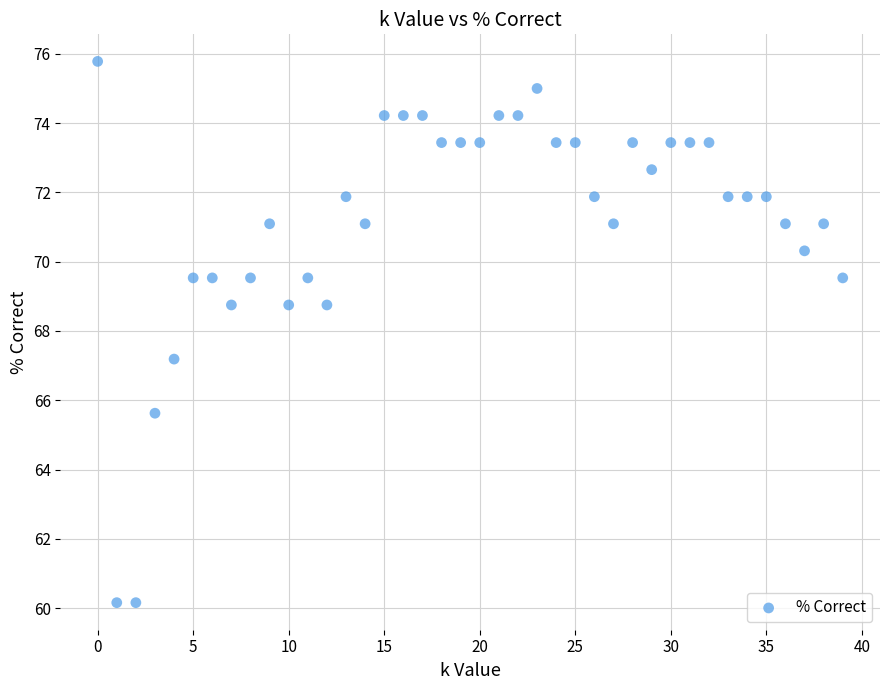

What Y value in the scatter plot is closest to 67?

67.2